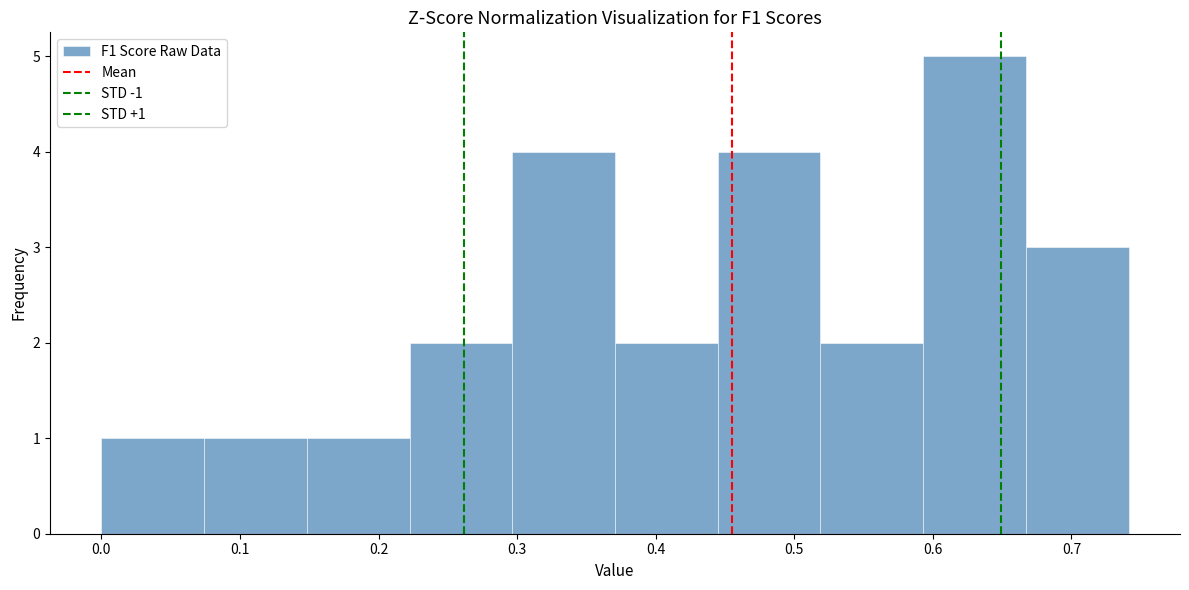

Which range on the x-axis has the tallest bar?

0.59 to 0.67